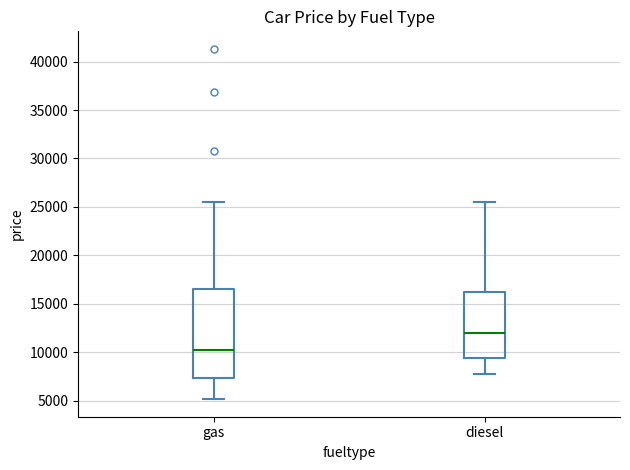

Which box is the tallest, from its lower edge to its upper edge?

gas